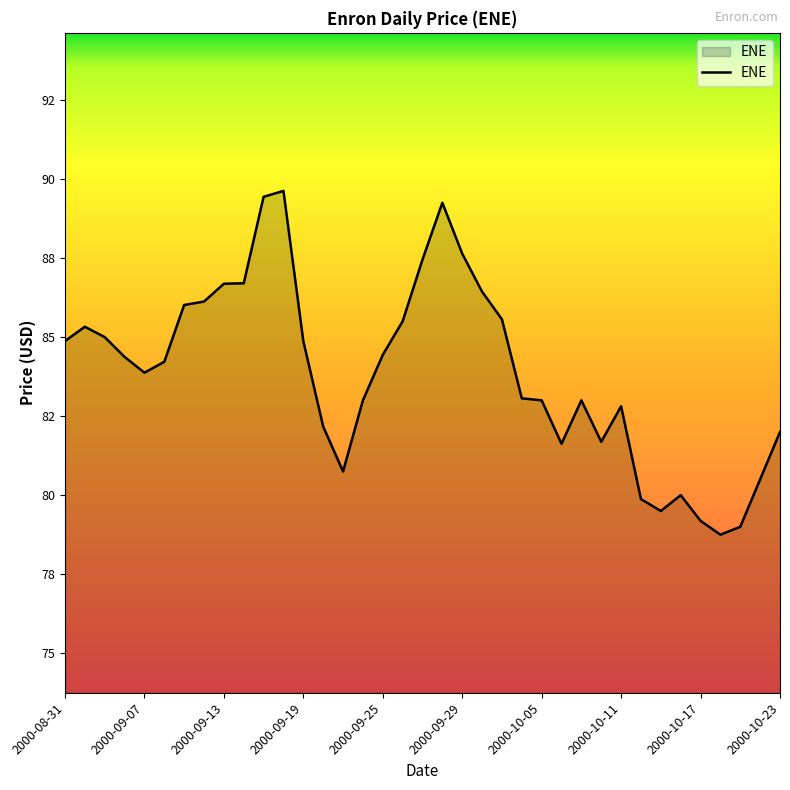

Does the chart display data point markers on the line(s)?

No